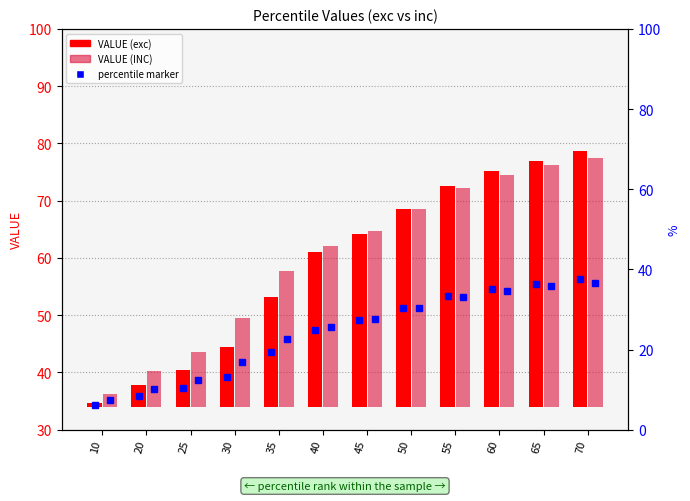

At which category does the chart reach its minimum across all series?

10